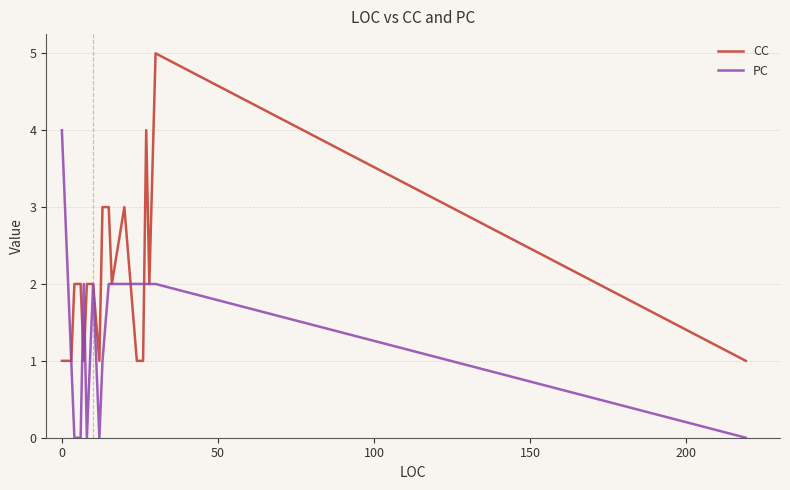

What is the average value of the CC series?

2